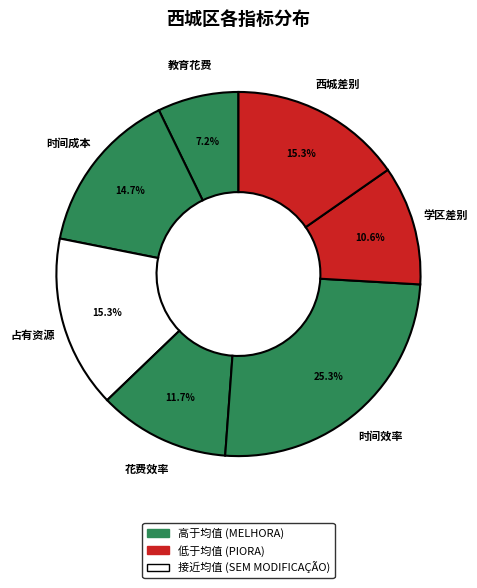

How many slices are in this pie chart?

7